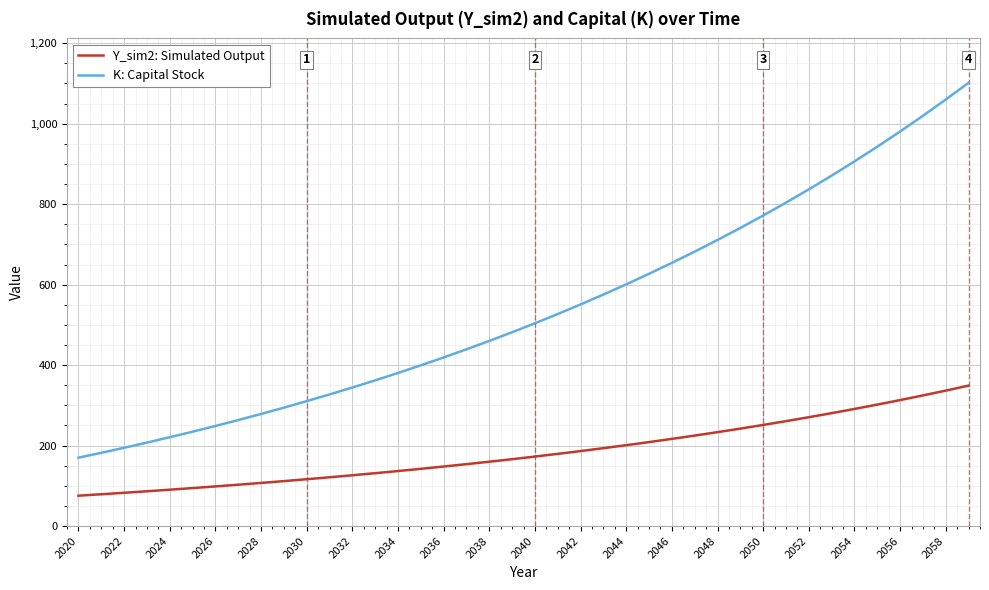

What is the difference between the maximum and minimum values in the K: Capital Stock series?

931.9